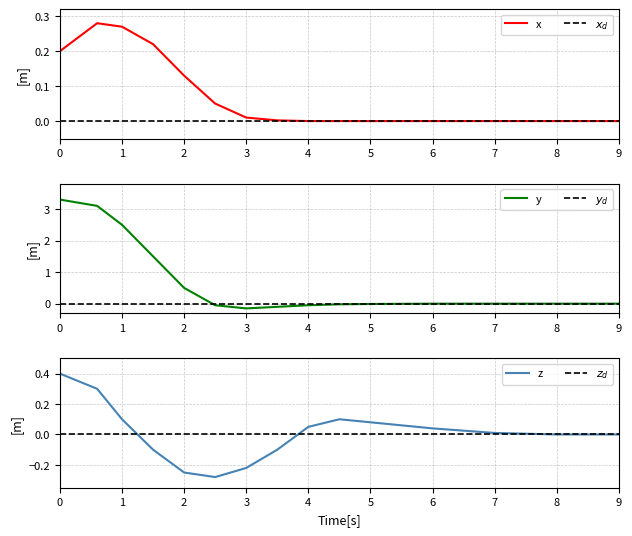

True or false: z has more than 0 points higher than both neighbors.

True